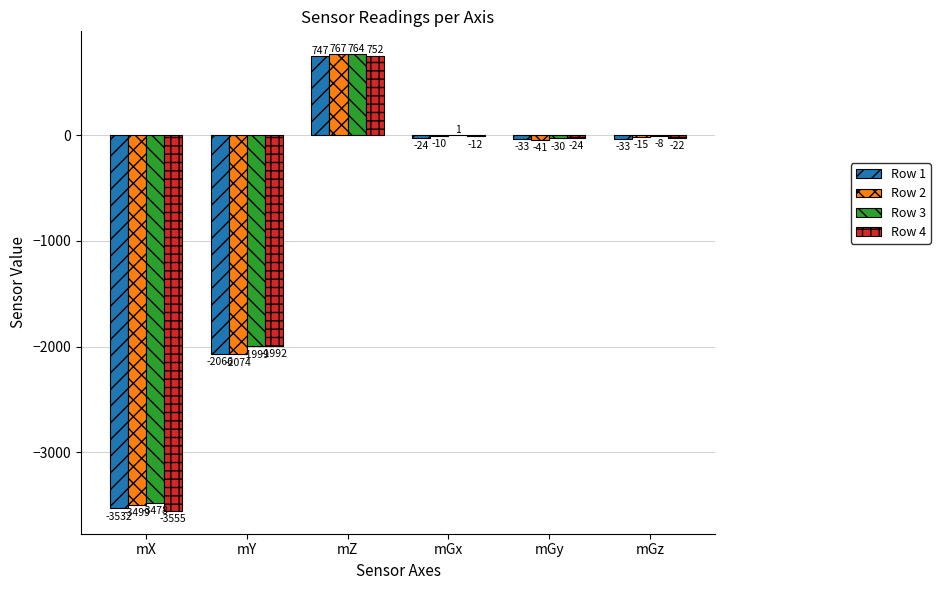

At which category is the sum across all series the highest?

mZ